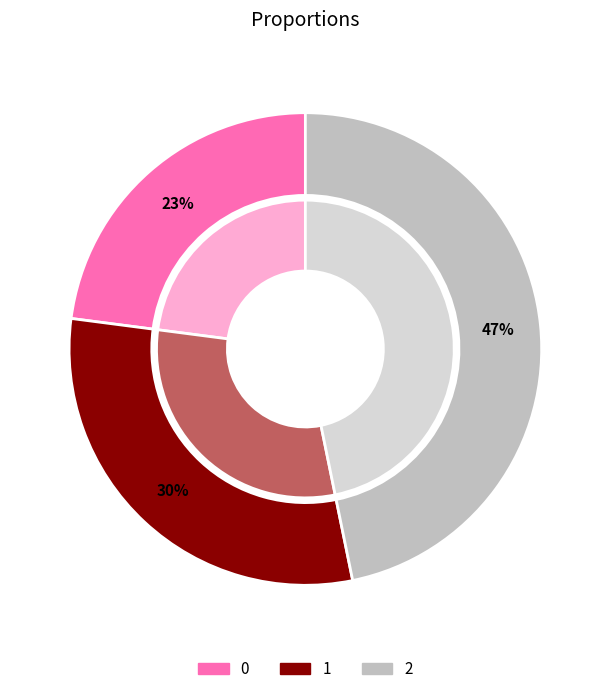

Does any single category account for the majority?

No